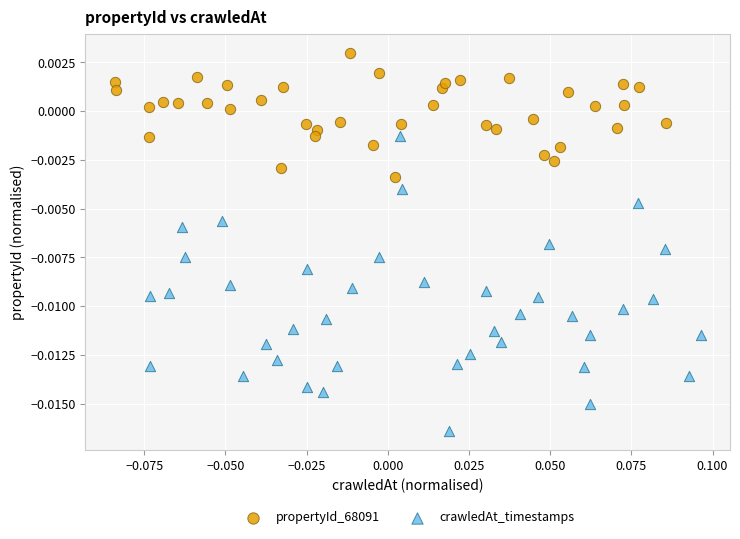

Which series contains the highest Y value?

propertyId_68091